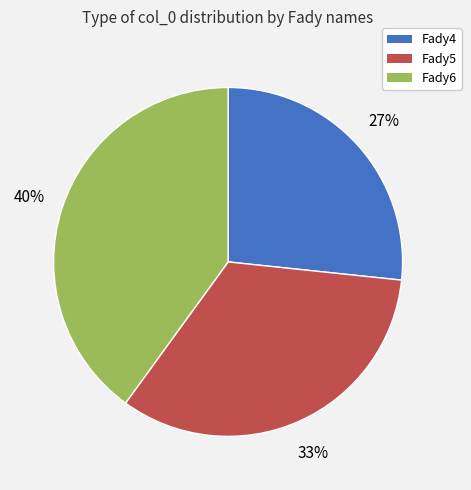

To the nearest percent, what portion does Fady4 represent?

27%